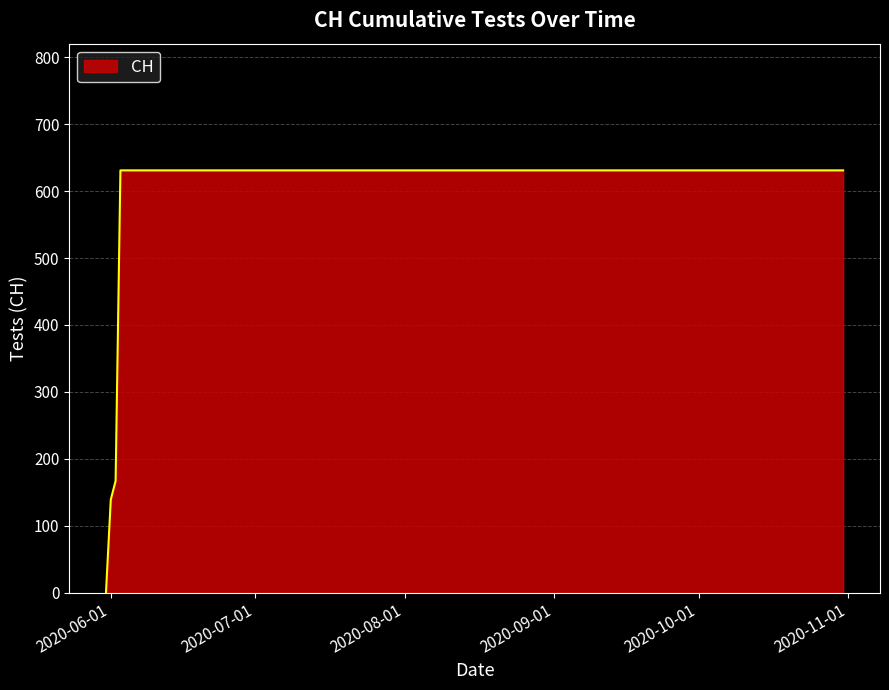

How many lines are shown in the chart?

1